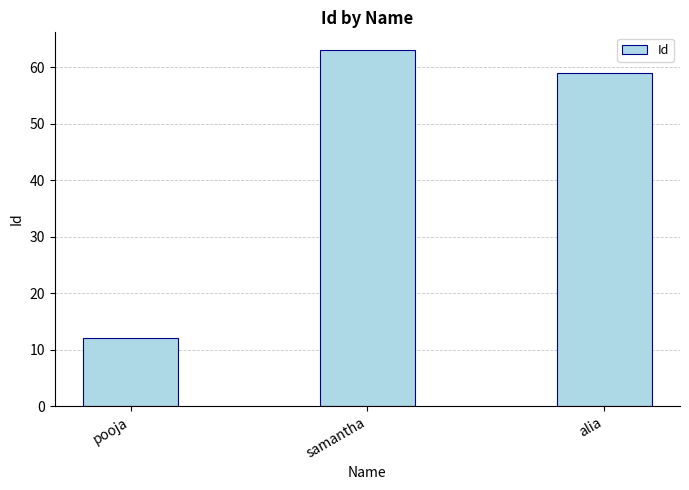

Are the bars grouped side by side (vs. stacked)?

No